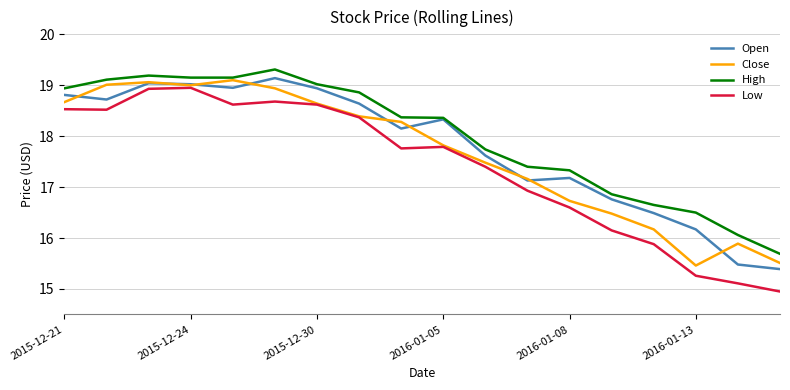

What is the greatest value displayed?

19.3